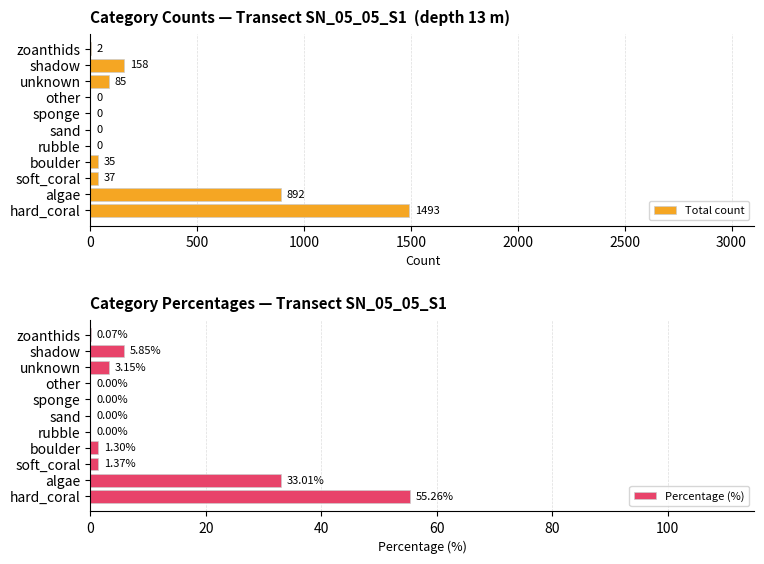

The Total count series shows 37 at soft_coral. True or false?

True